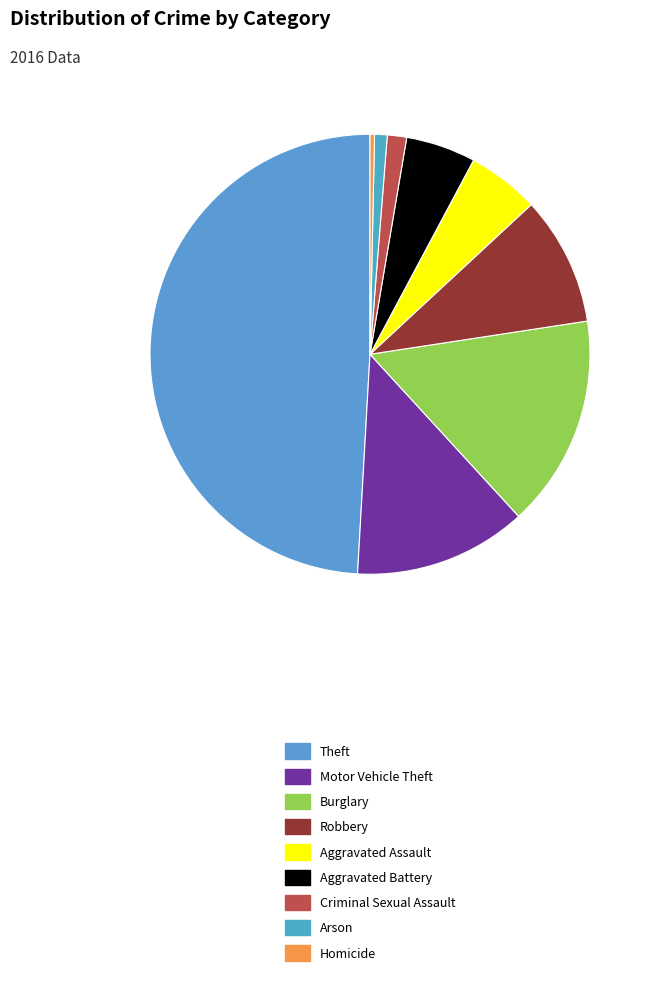

Which has a higher value, Robbery or Aggravated Assault?

Robbery